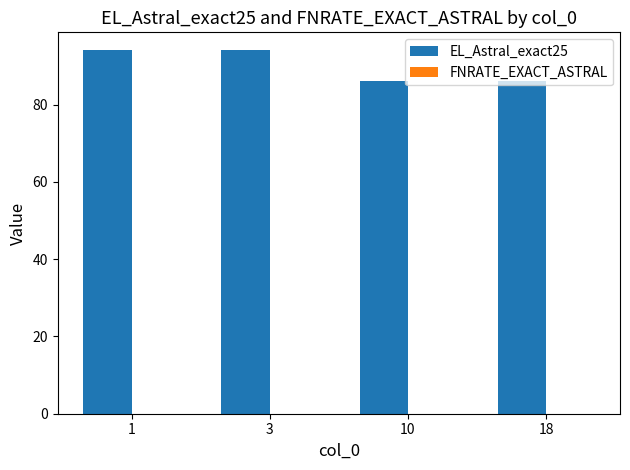

Does the chart contain stacked bars?

No